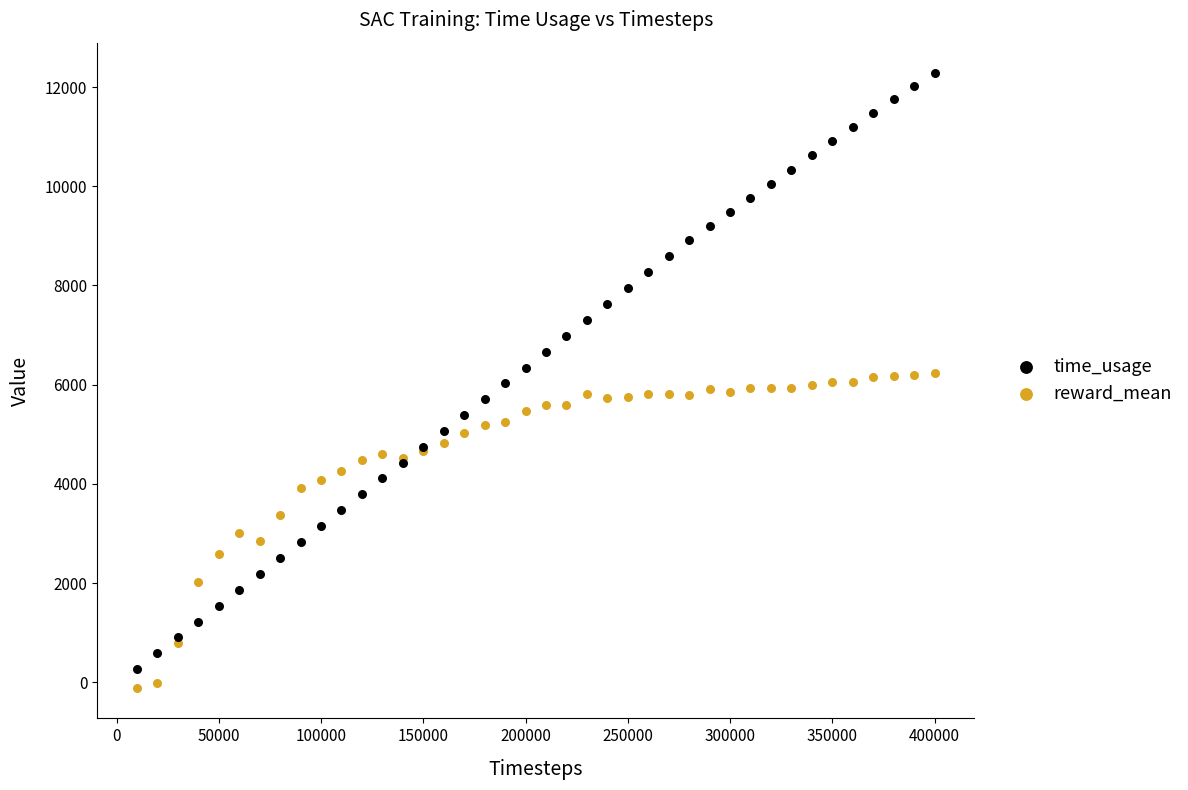

Which series reaches the minimum Y coordinate?

reward_mean